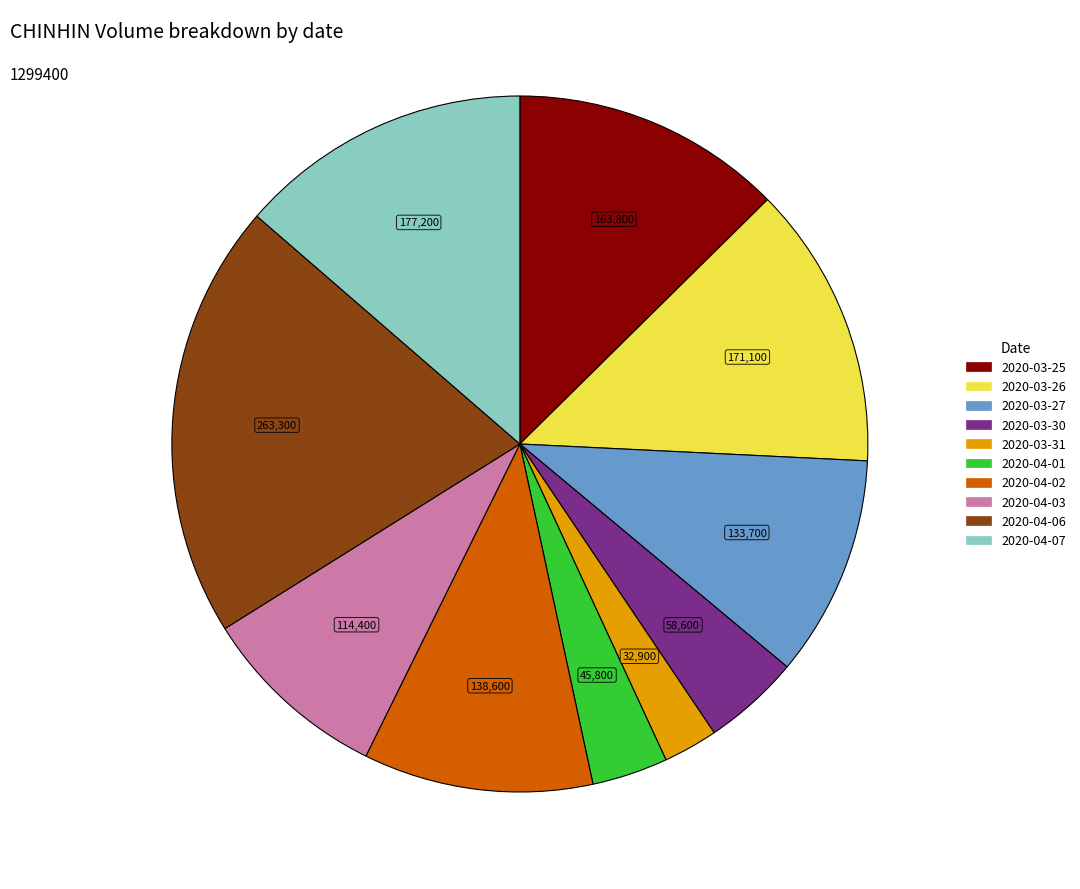

How many segments does this pie chart have?

10